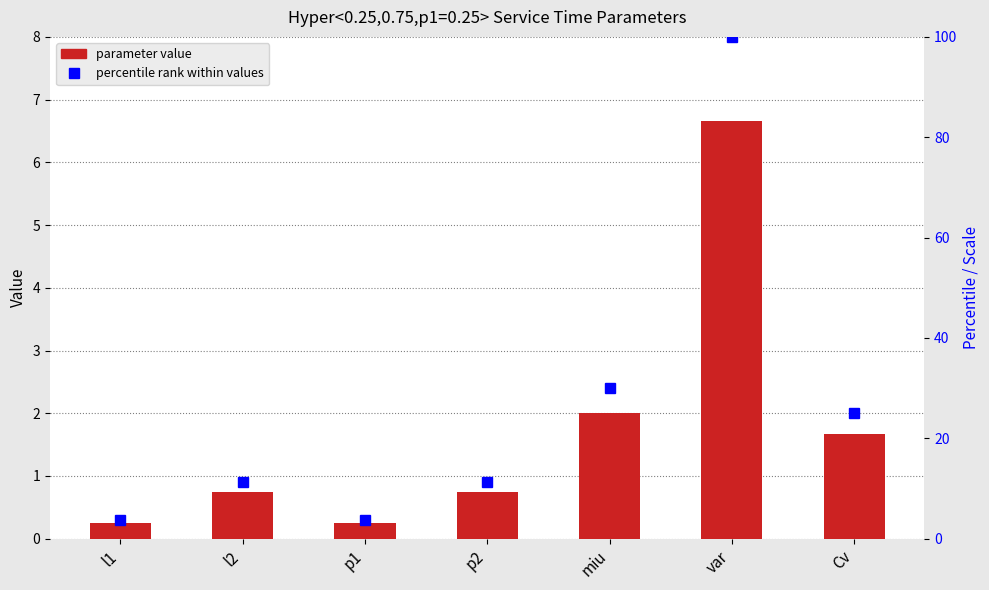

Which category has the highest value across all series?

var